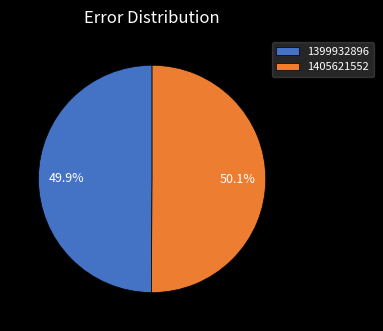

Is there a majority slice in this chart?

Yes